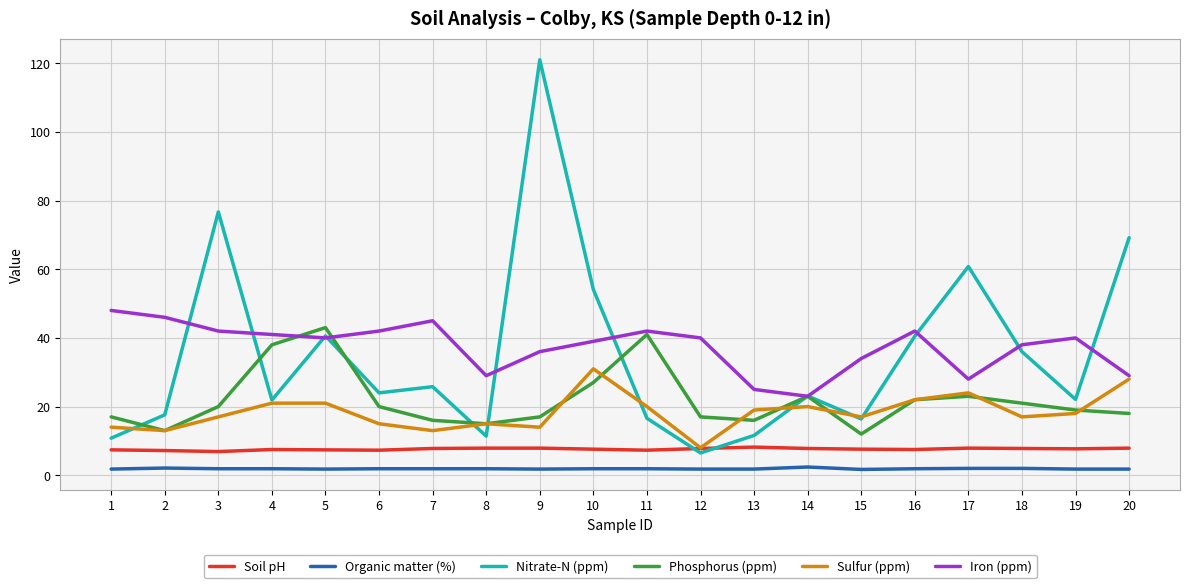

At which category is the sum across all series the highest?

9